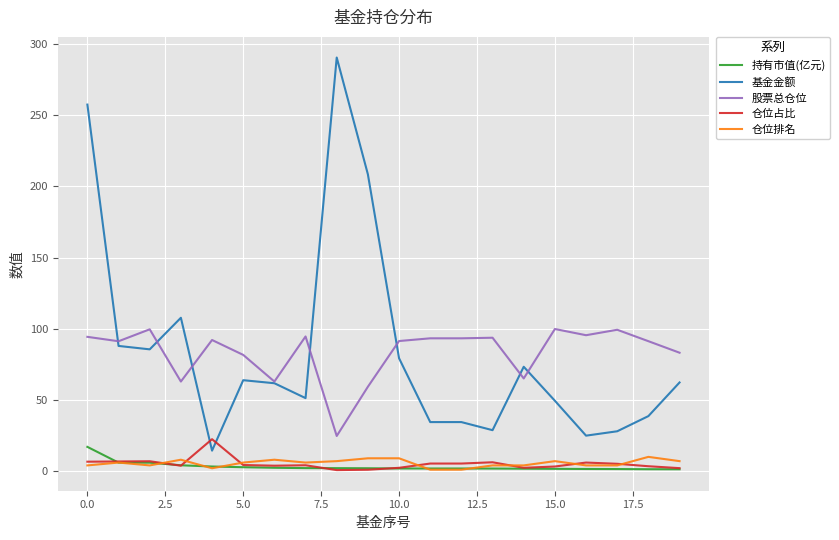

What are all the series names shown in the legend?

持有市值(亿元), 基金金额, 股票总仓位, 仓位占比, 仓位排名